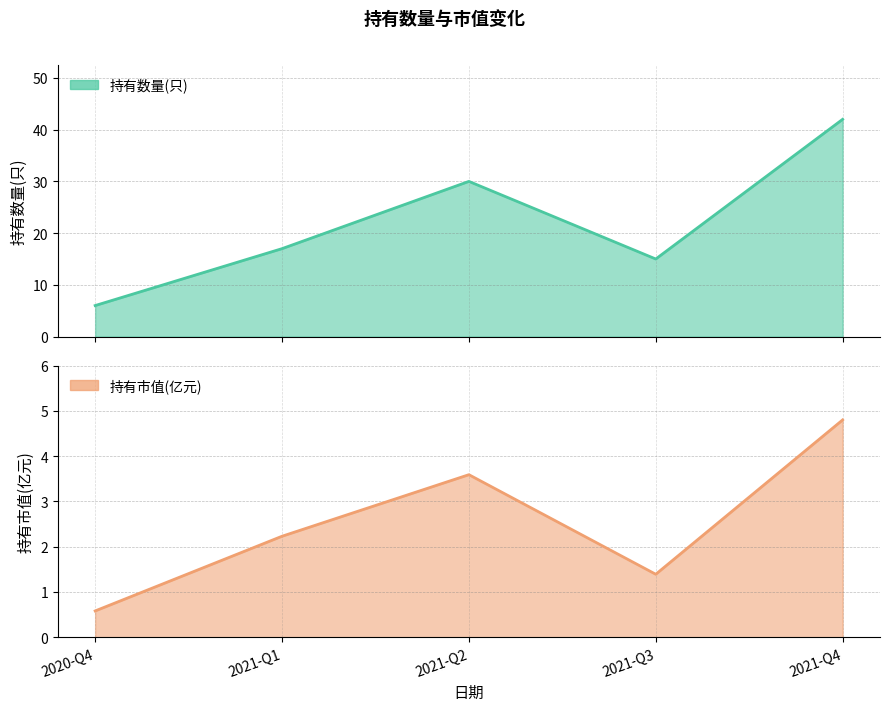

Which series has the largest total across all categories?

持有数量(只)